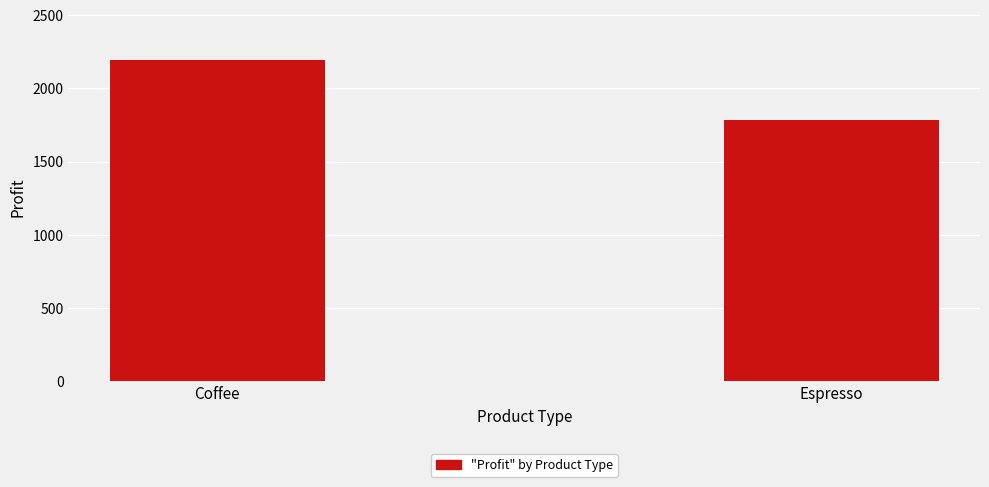

What is the greatest value displayed?

2193